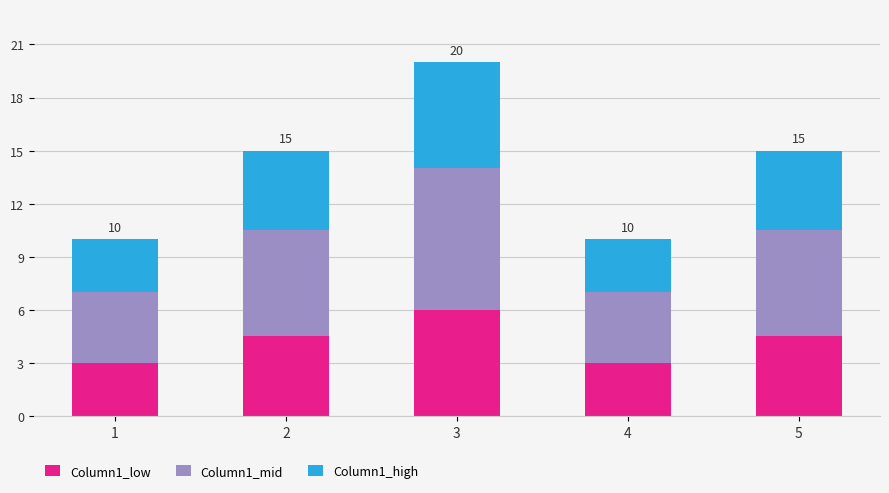

Count the number of data series in this chart.

3